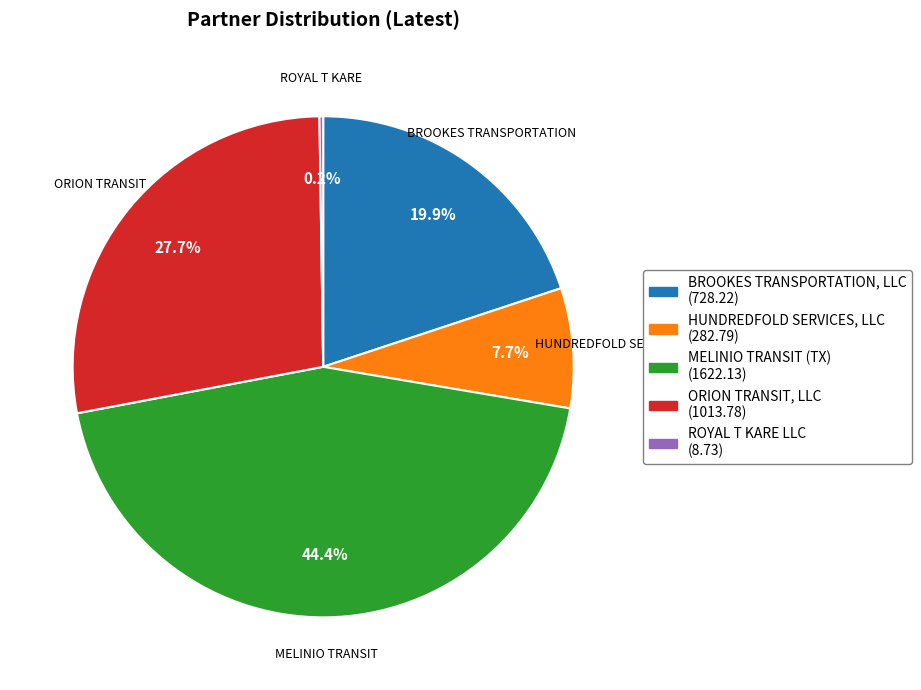

Approximately how many times larger is the value at ORION TRANSIT, LLC compared to HUNDREDFOLD SERVICES, LLC?

3.6